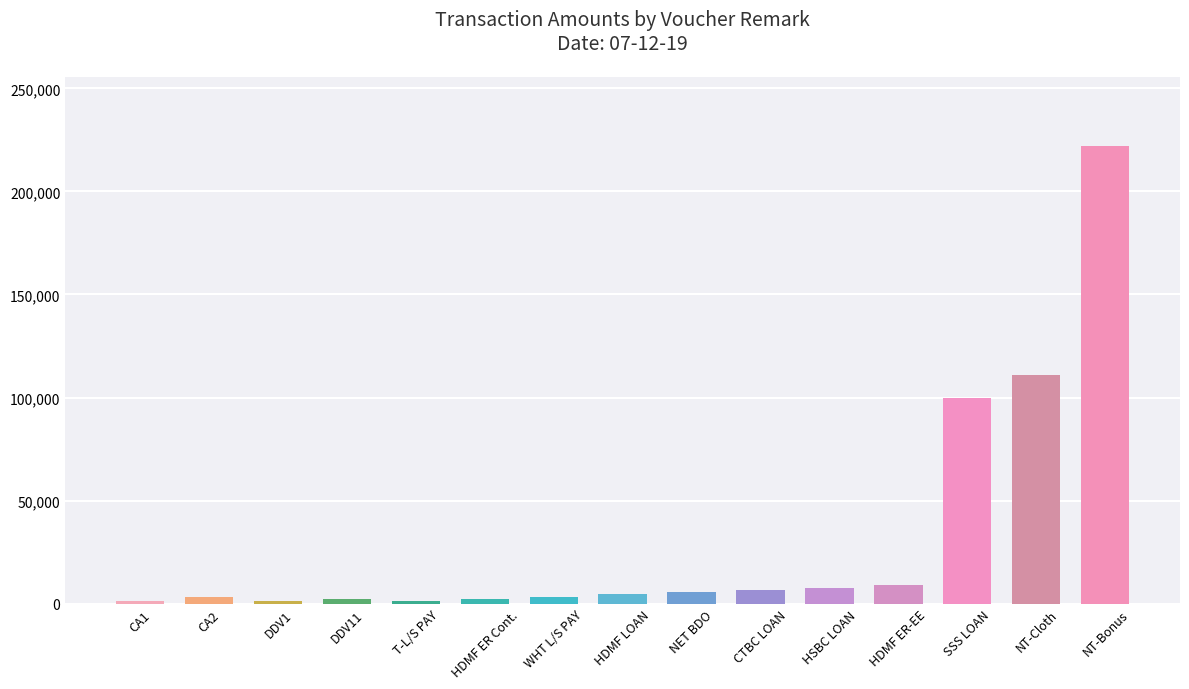

The chart shows a value of 7777 at HSBC LOAN. True or false?

True